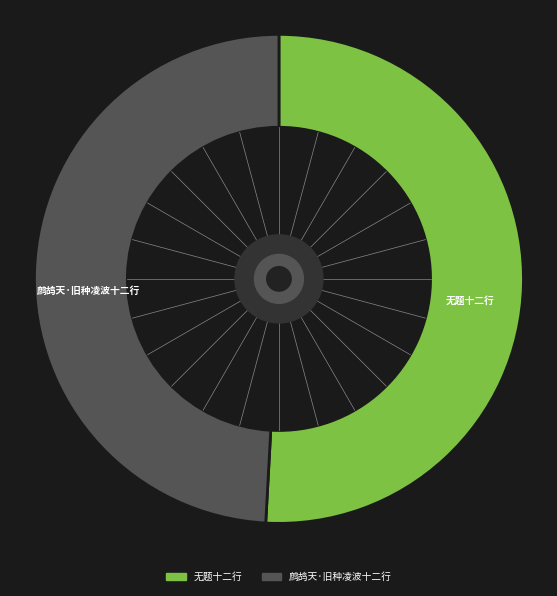

What is the largest slice in the pie chart?

无题十二行